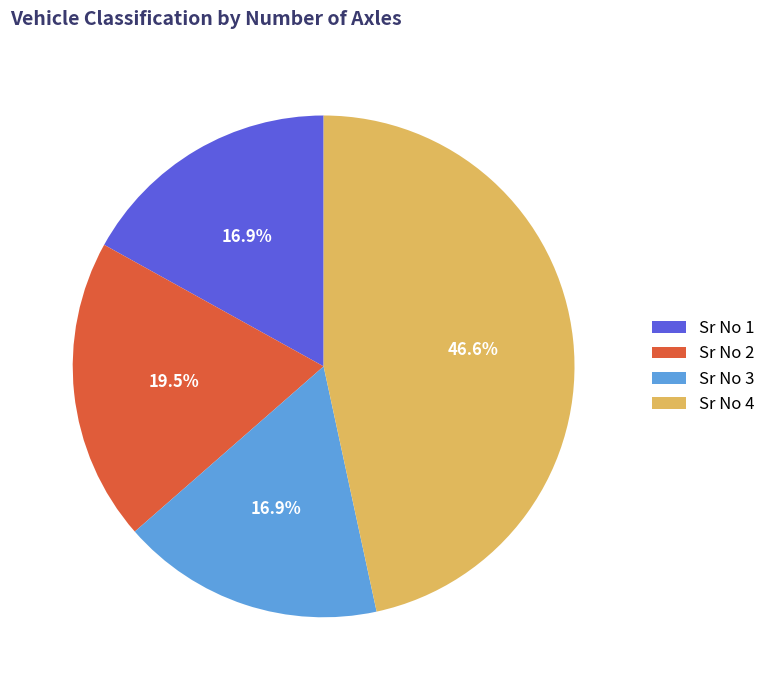

What is the ratio of the value at Sr No 3 to the value at Sr No 4?

0.4